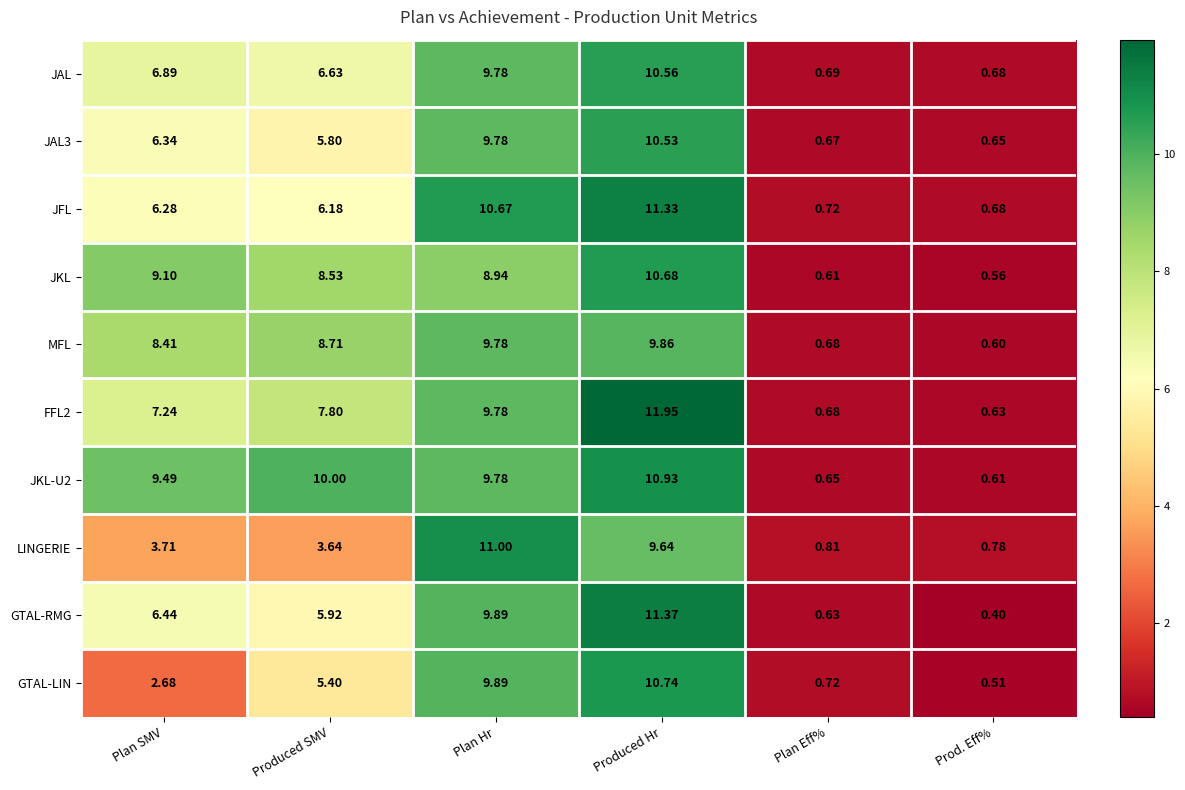

Which series changed the most between Plan Hr and Prod. Eff%?

LINGERIE